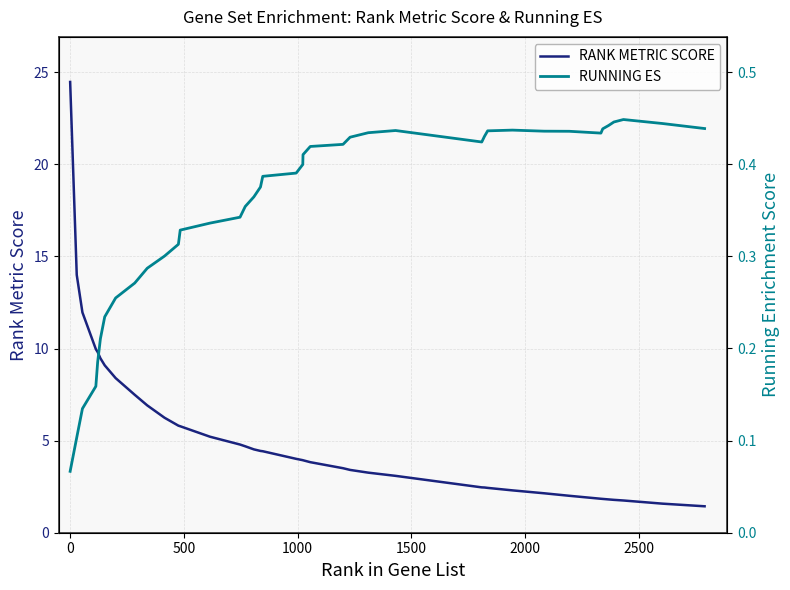

What is the greatest value displayed?

24.5